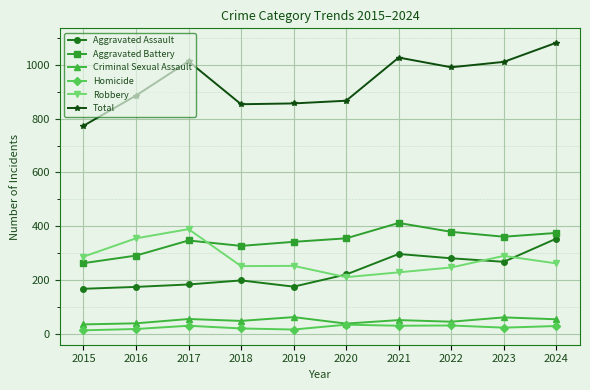

Does the chart display data point markers on the line(s)?

Yes